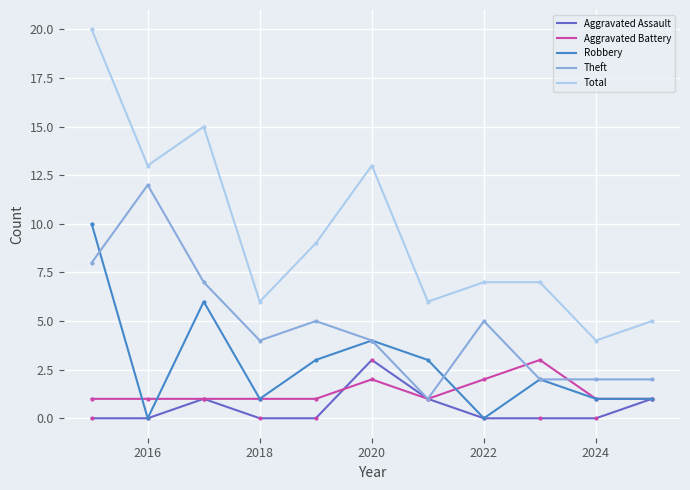

Which series has the largest total across all categories?

Total